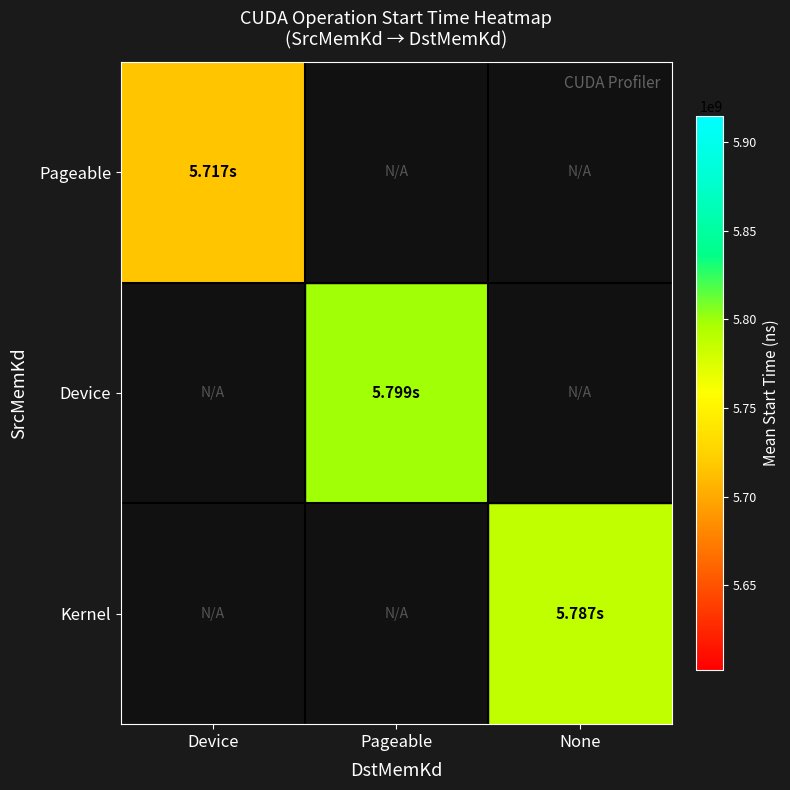

What is the difference between the highest and lowest values at Device?

5716515626.0